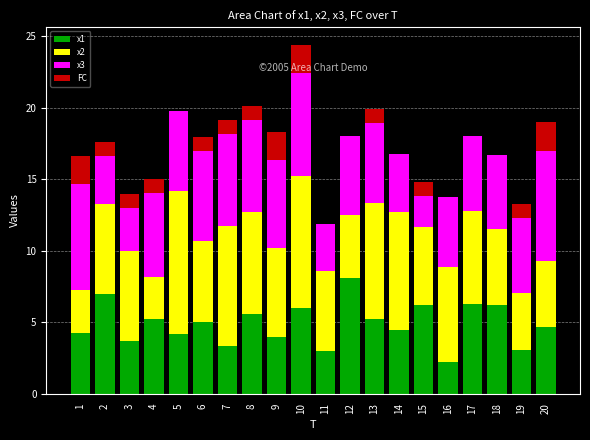

True or false: x1 has a value of 4.7 at 20.

True